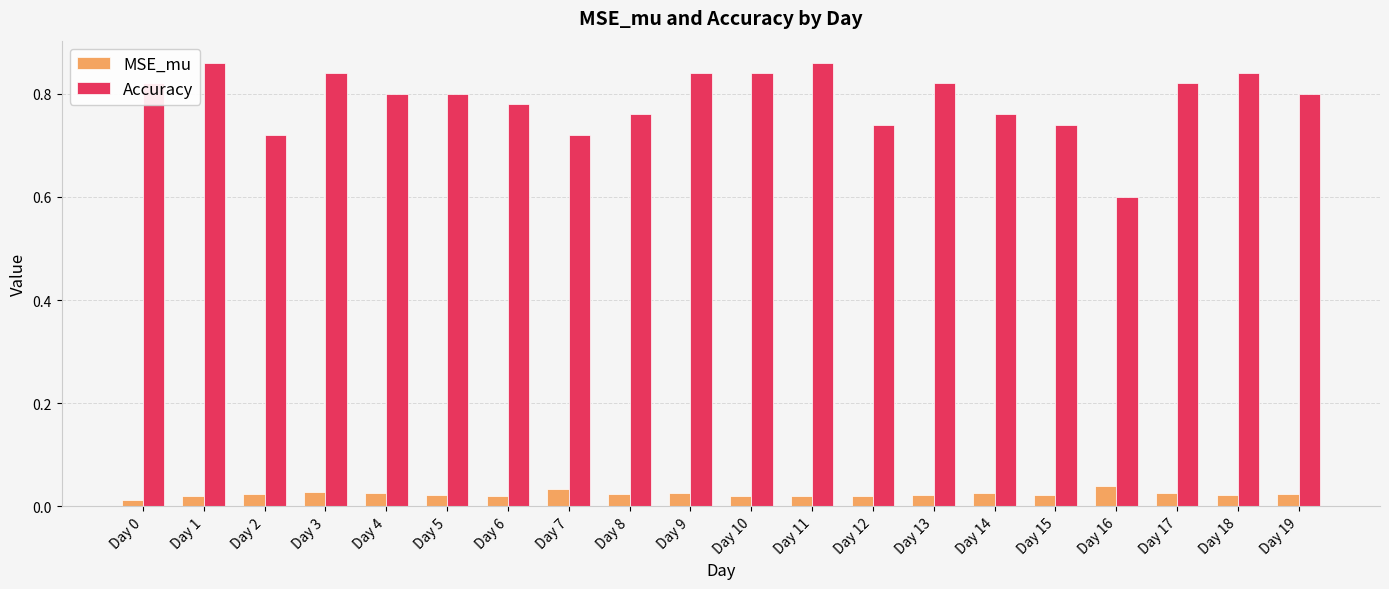

How many data points does each series have?

20